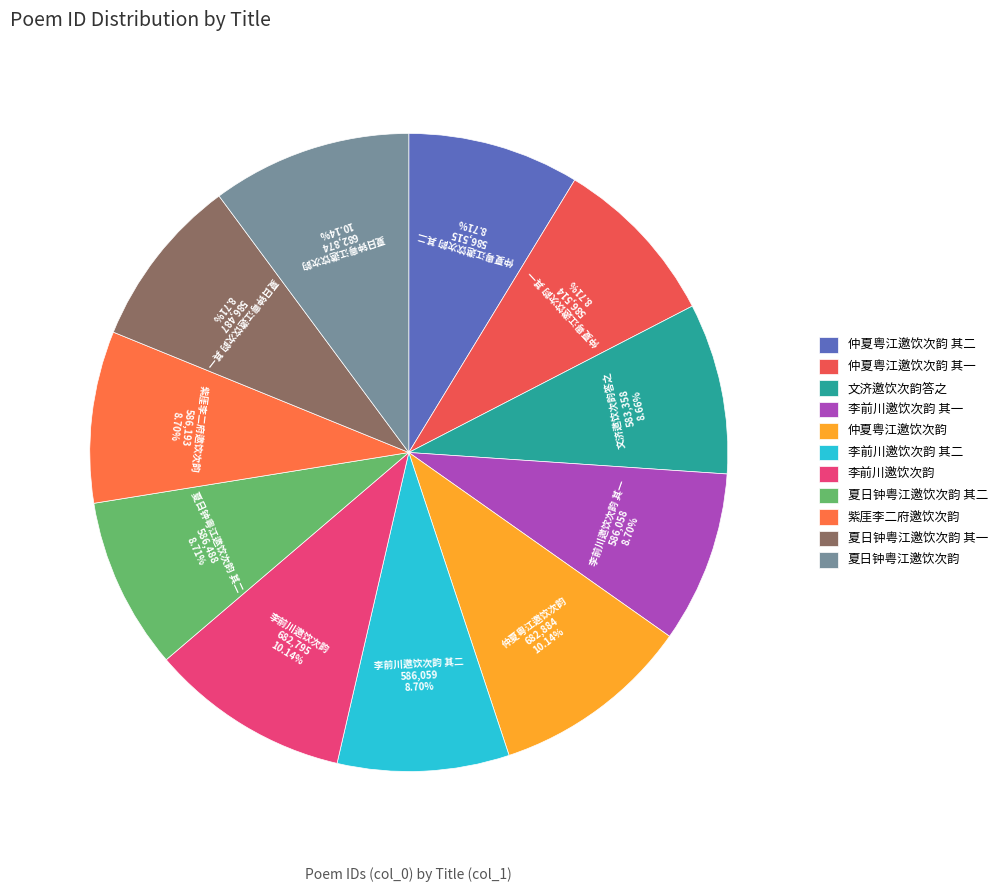

Do 仲夏粤江邀饮次韵 其一 and 李前川邀饮次韵 其一 together represent more than half of the pie?

No